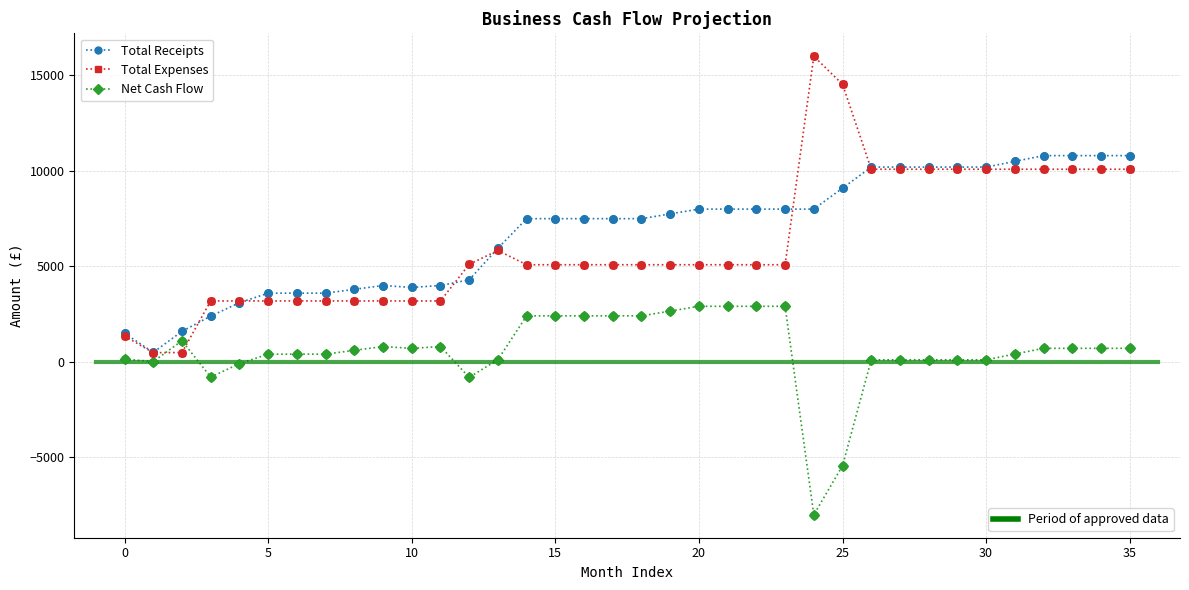

What is the maximum value shown in the chart?

16002.6